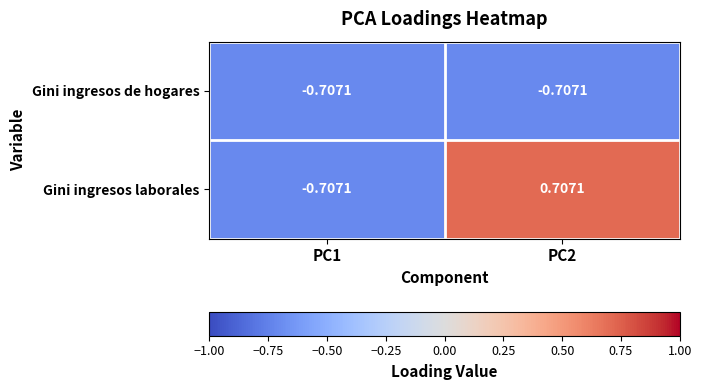

Which series changed the most between PC1 and PC2?

Gini ingresos laborales